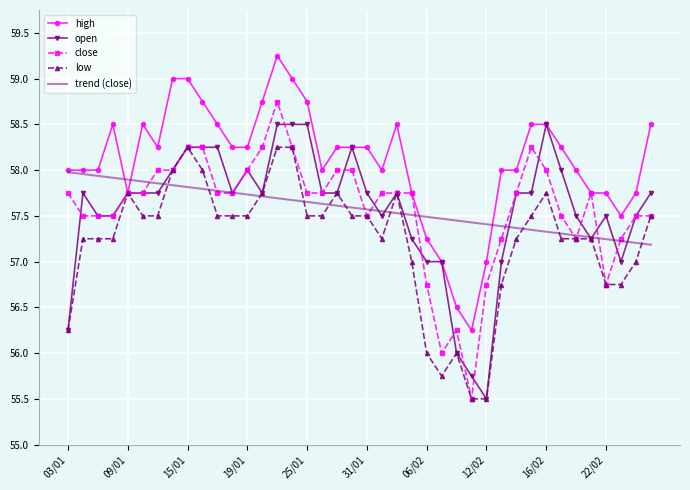

Which series has the largest total across all categories?

high